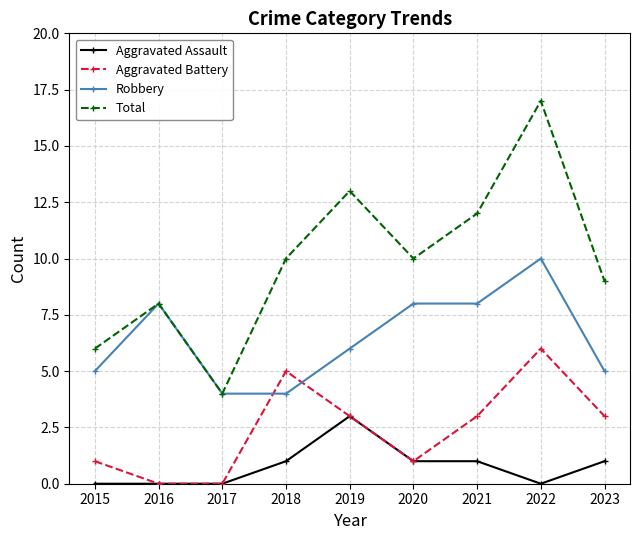

How many data points does each series have?

9